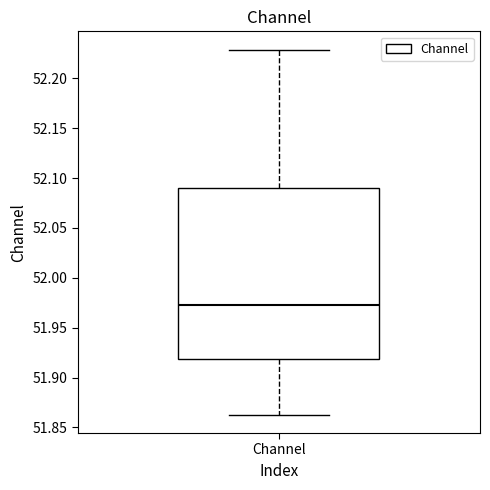

Read this box plot against the y-axis: the position of the median line, the range covered by the box, and the ends of both whiskers. The values are not printed on the chart, so give them approximately, as read against the axis.

median 51.975, box 51.920 to 52.090, whiskers 51.865 to 52.230